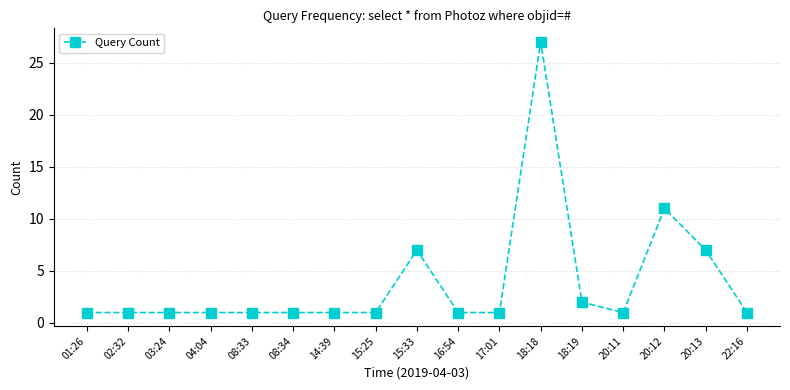

Between 18:19 and 15:33, which is larger?

15:33